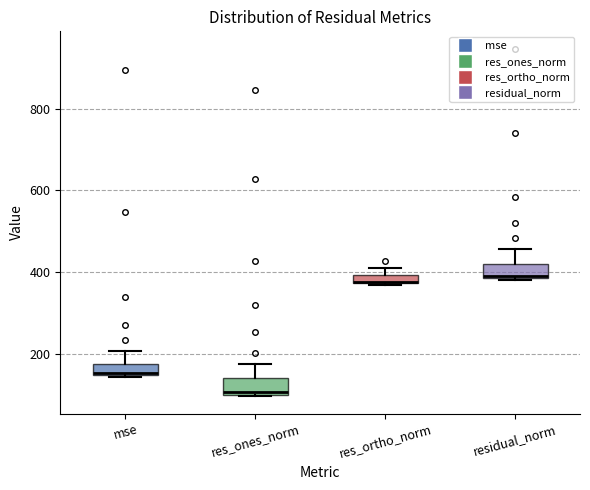

Where is the upper edge of the box for mse on the y-axis? The values are not printed on the chart, so give them approximately, as read against the axis.

180